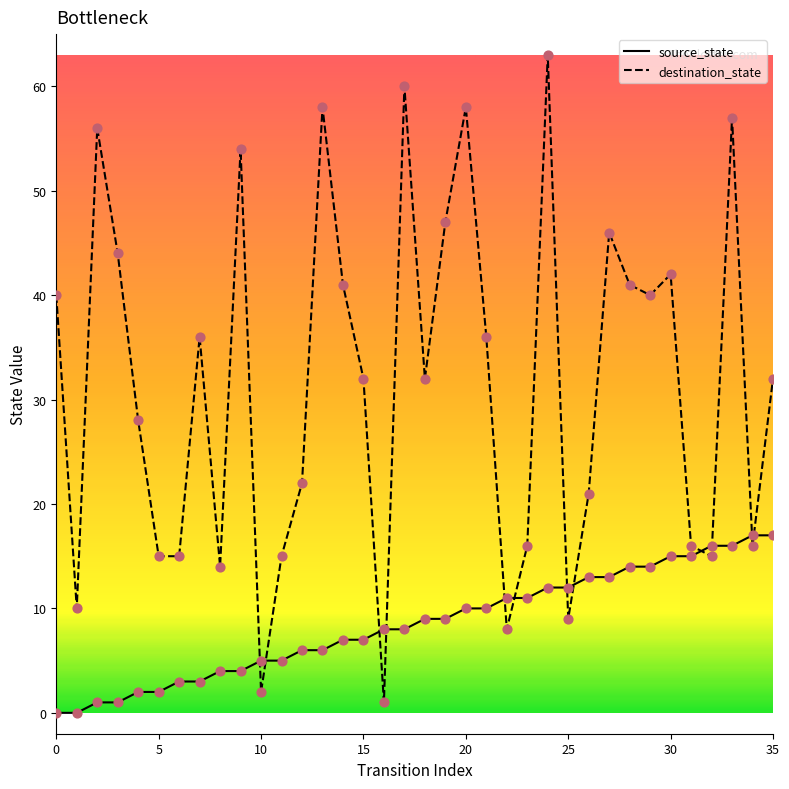

Which series has the widest spread of values?

destination_state